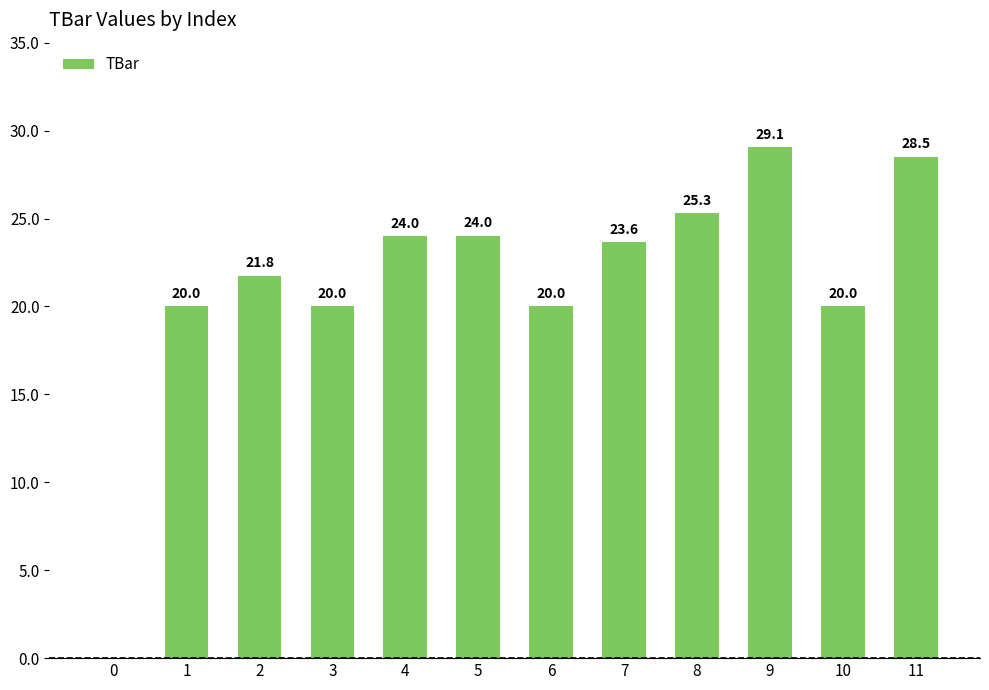

Count the number of data series in this chart.

1